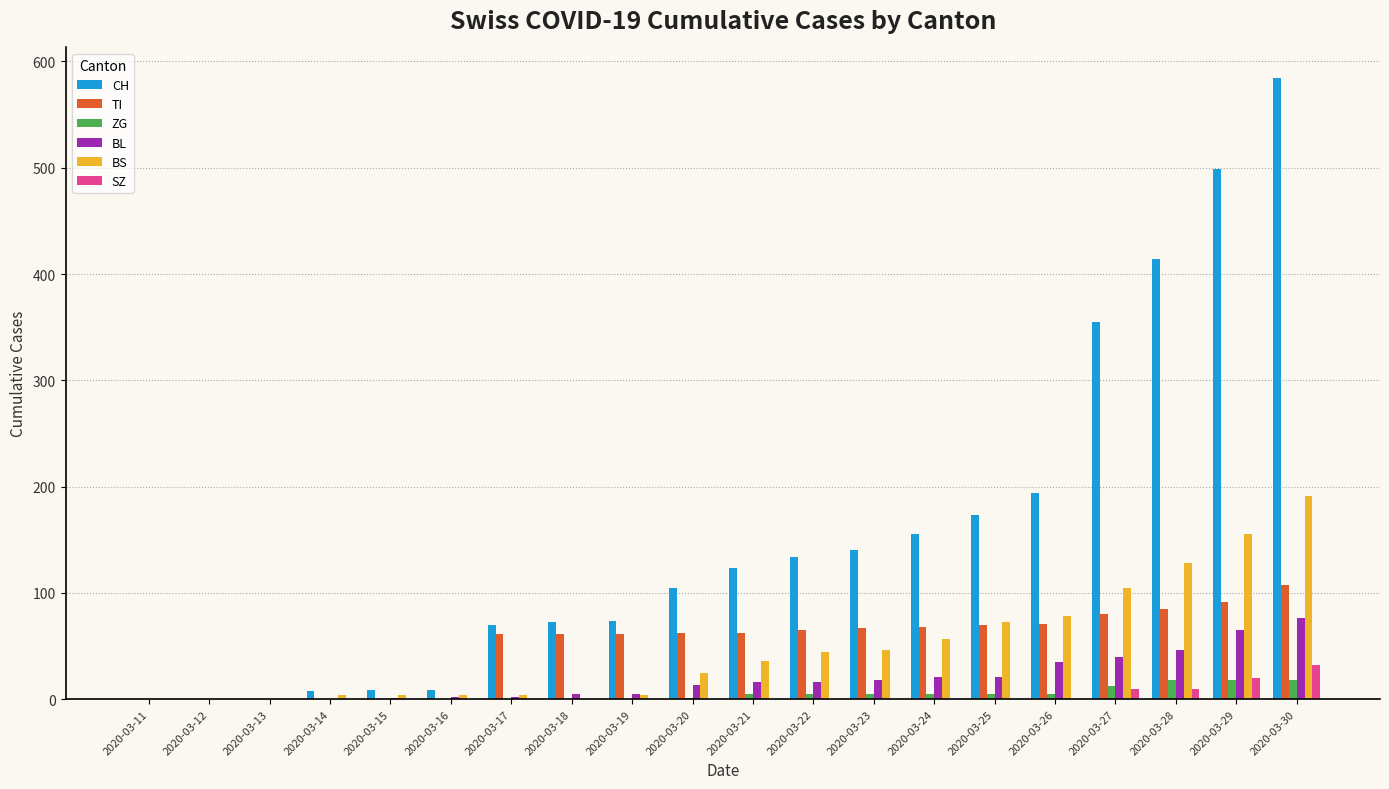

Which category has the highest value across all series?

2020-03-30